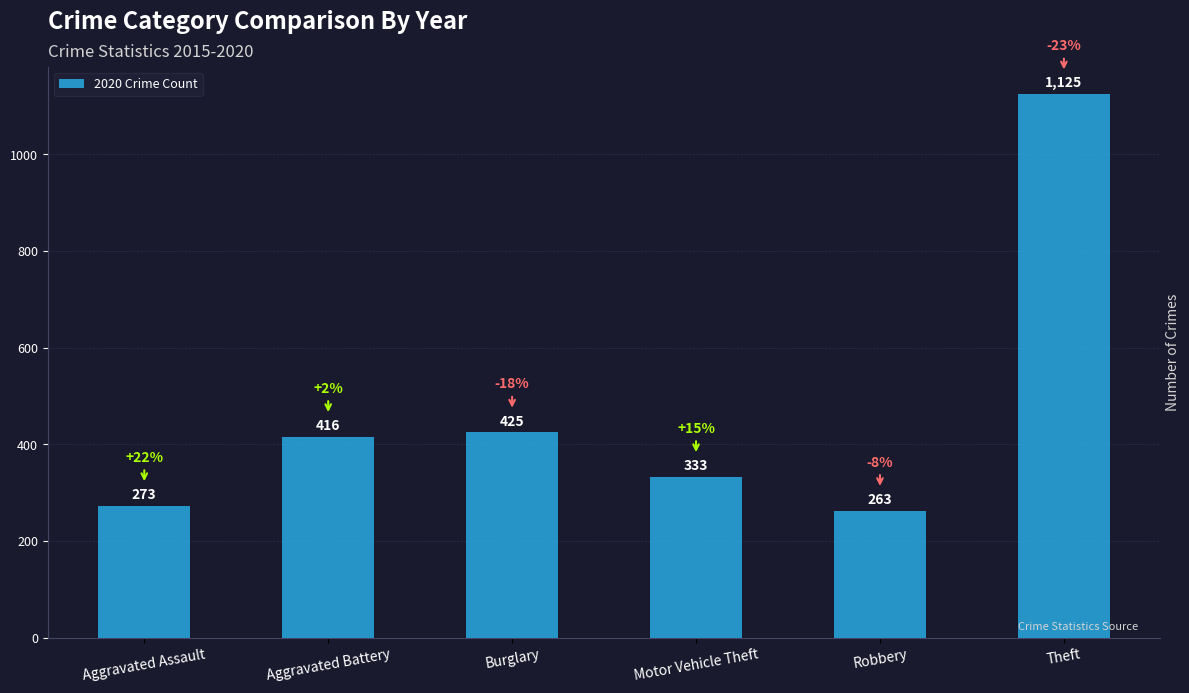

What is the difference between the maximum and minimum values?

862